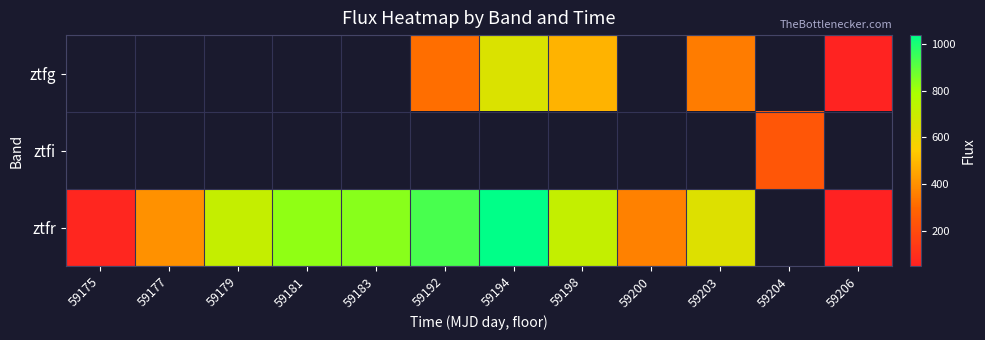

List the labels in order of ztfr value, smallest first.

59206, 59175, 59200, 59177, 59203, 59179, 59198, 59181, 59183, 59192, 59194, 59204